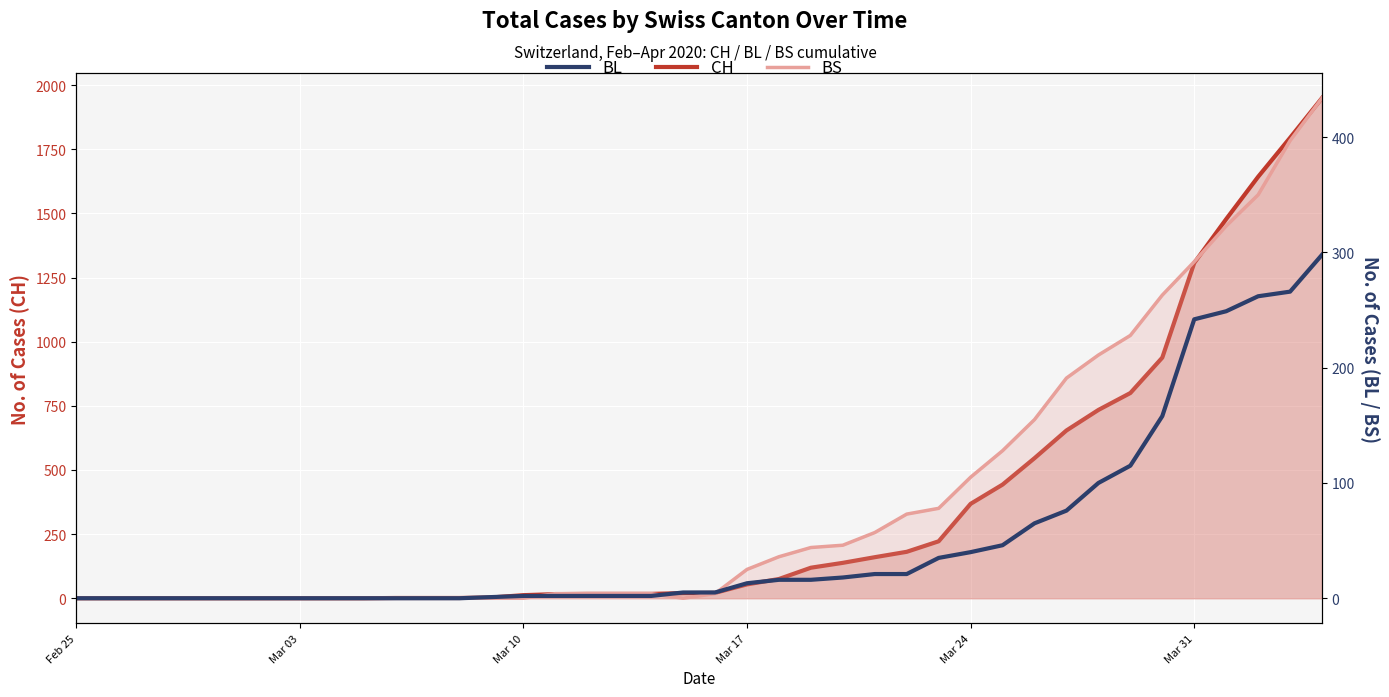

How many times do BS and BL cross each other?

3